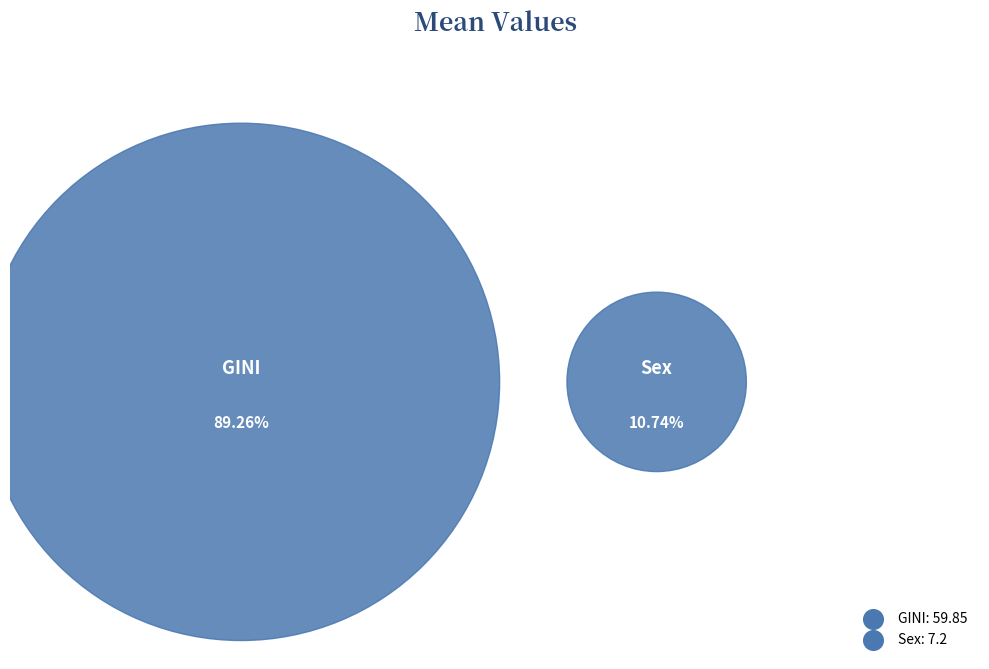

To the nearest percent, what portion does Sex represent?

11%